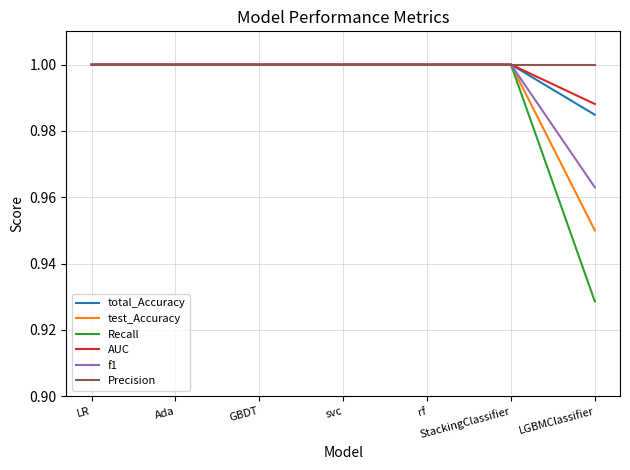

At which category does the chart reach its minimum across all series?

LGBMClassifier